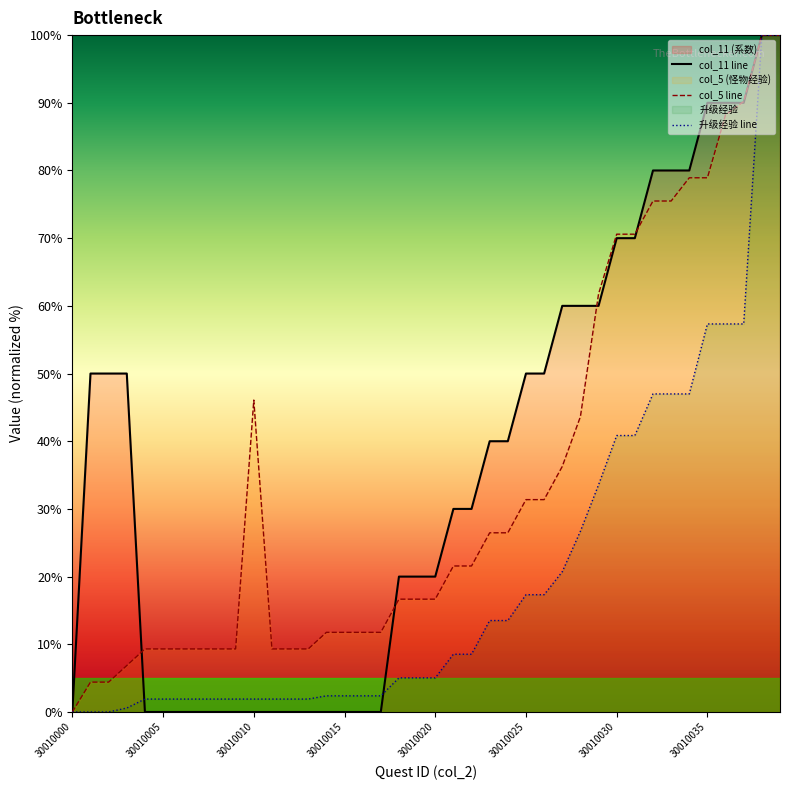

Rank the series by their average value, from lowest to highest.

升级经验 line, col_5 line, col_11 line